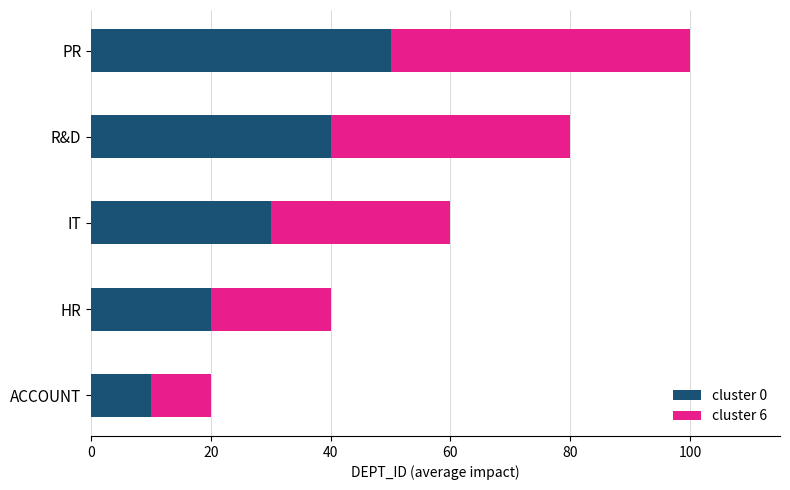

What is the minimum value for cluster 0?

10